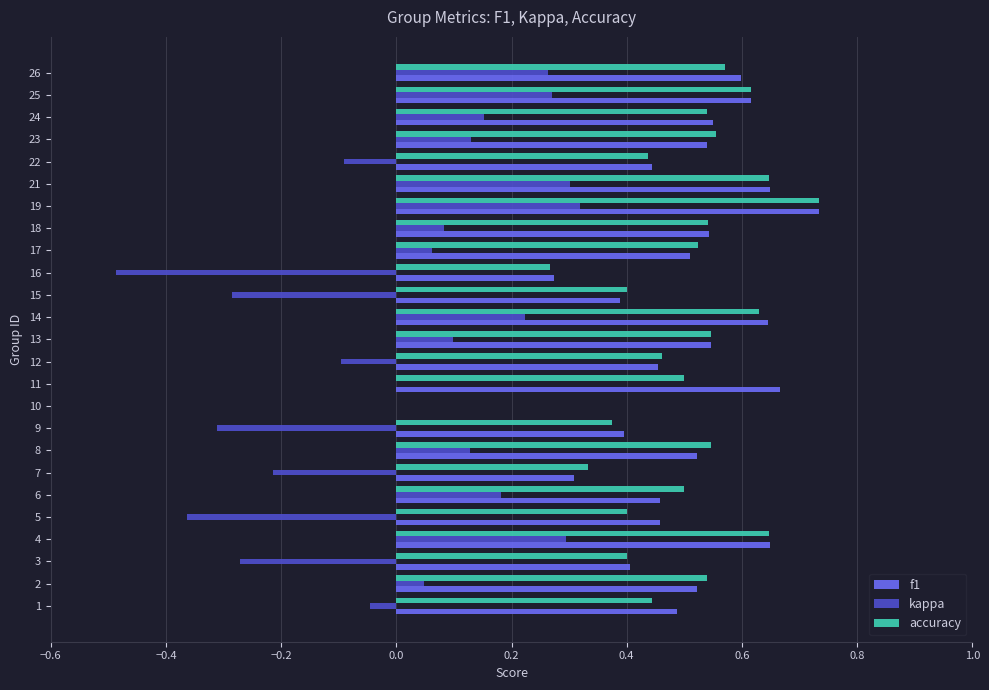

True or false: kappa has a value of 0.1 at 24.

False